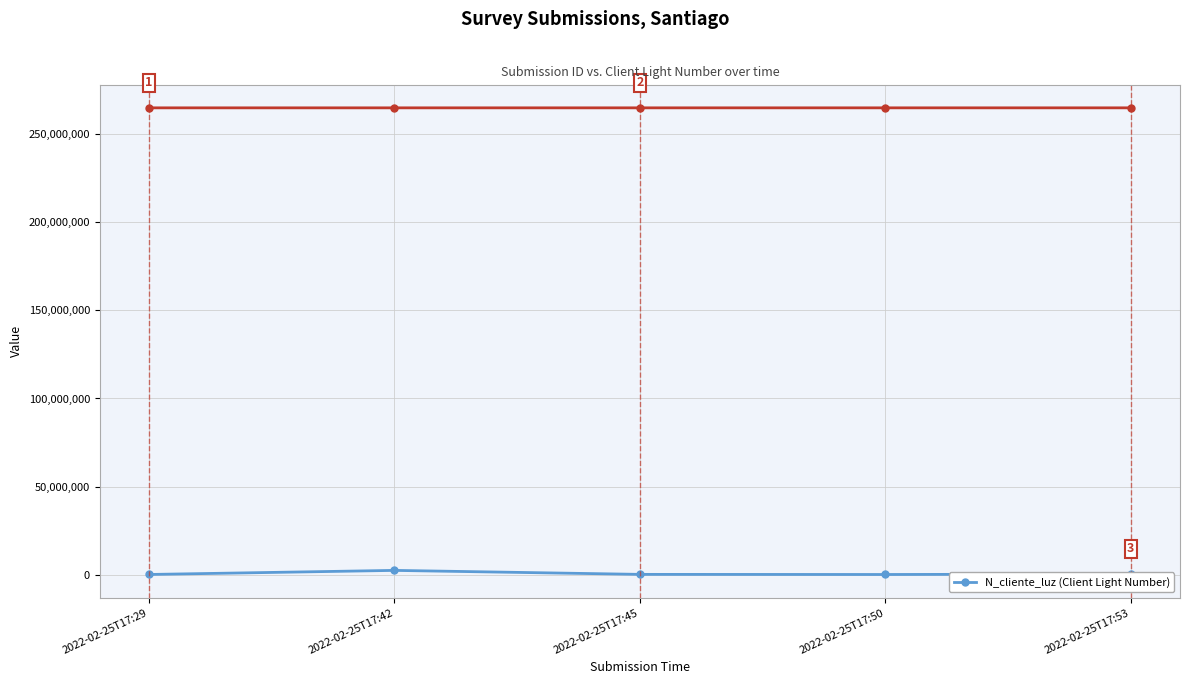

Rank the categories by value from highest to lowest.

2022-02-25T17:42, 2022-02-25T17:53, 2022-02-25T17:45, 2022-02-25T17:29, 2022-02-25T17:50